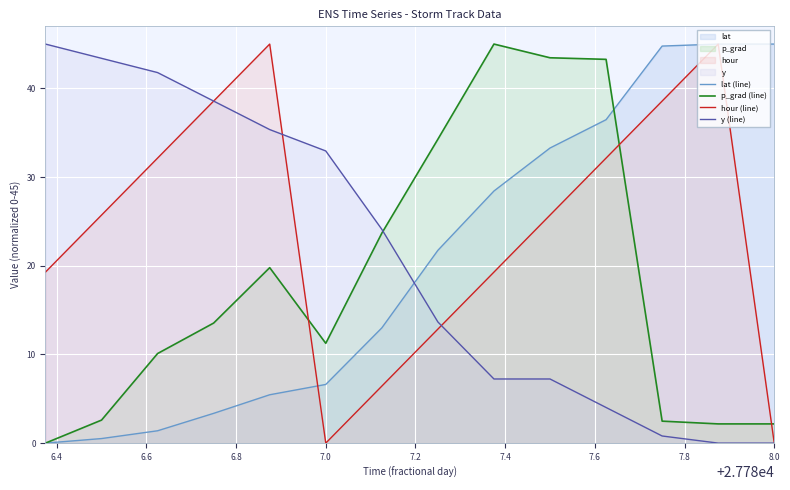

The value of p_grad (line) at 7.0 is 4.3. True or false?

False